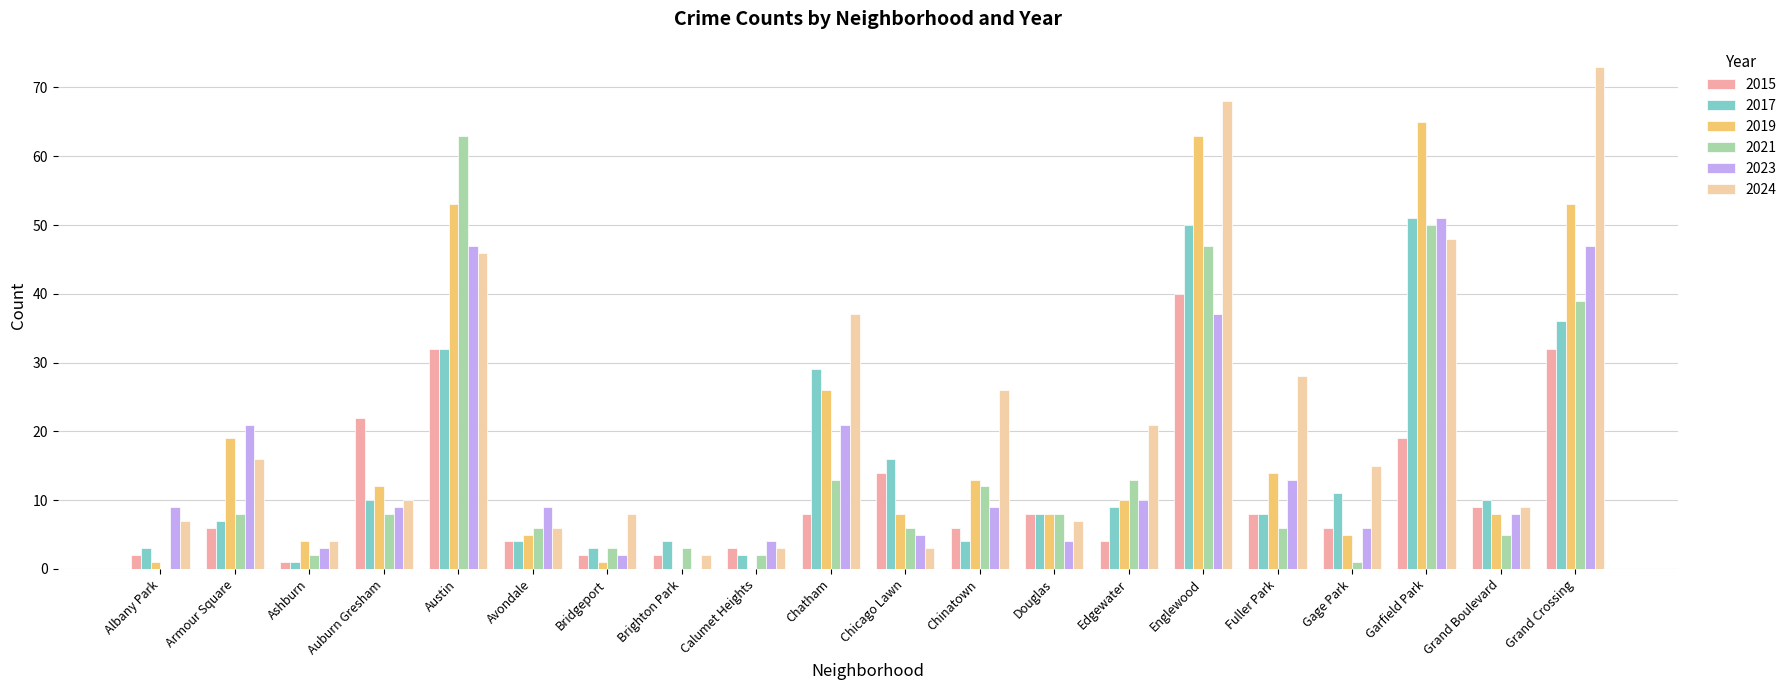

Are the bars horizontal?

No